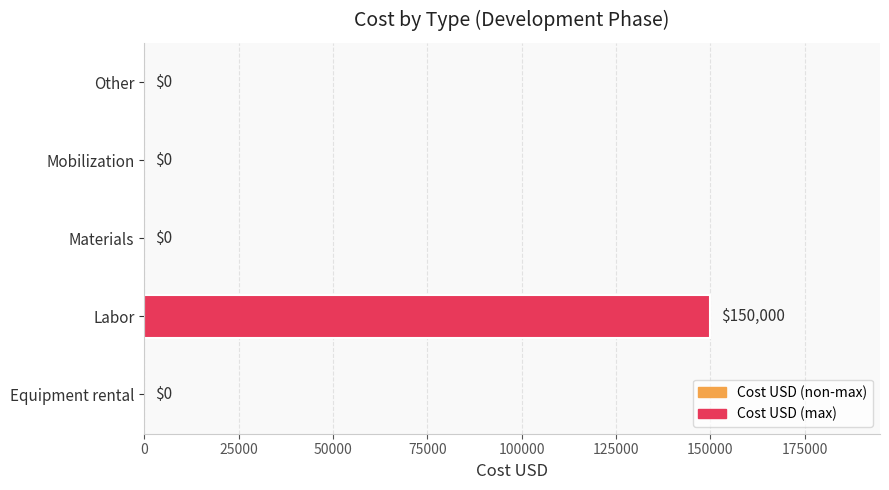

Reading bottom to top, what are all the values shown in this chart?

Equipment rental=0	Labor=150000	Materials=0	Mobilization=0	Other=0